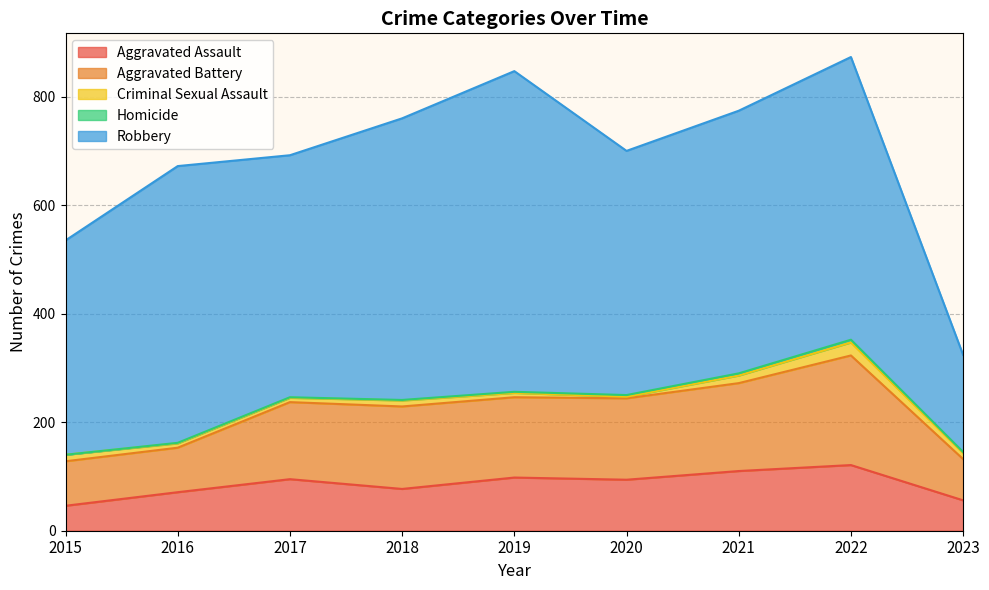

Which category has the highest value in the Aggravated Assault series?

2022